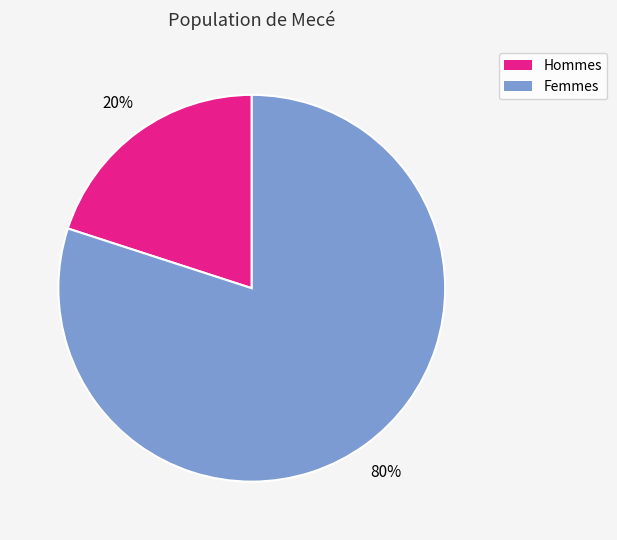

To the nearest percent, what is the average slice percentage?

50%